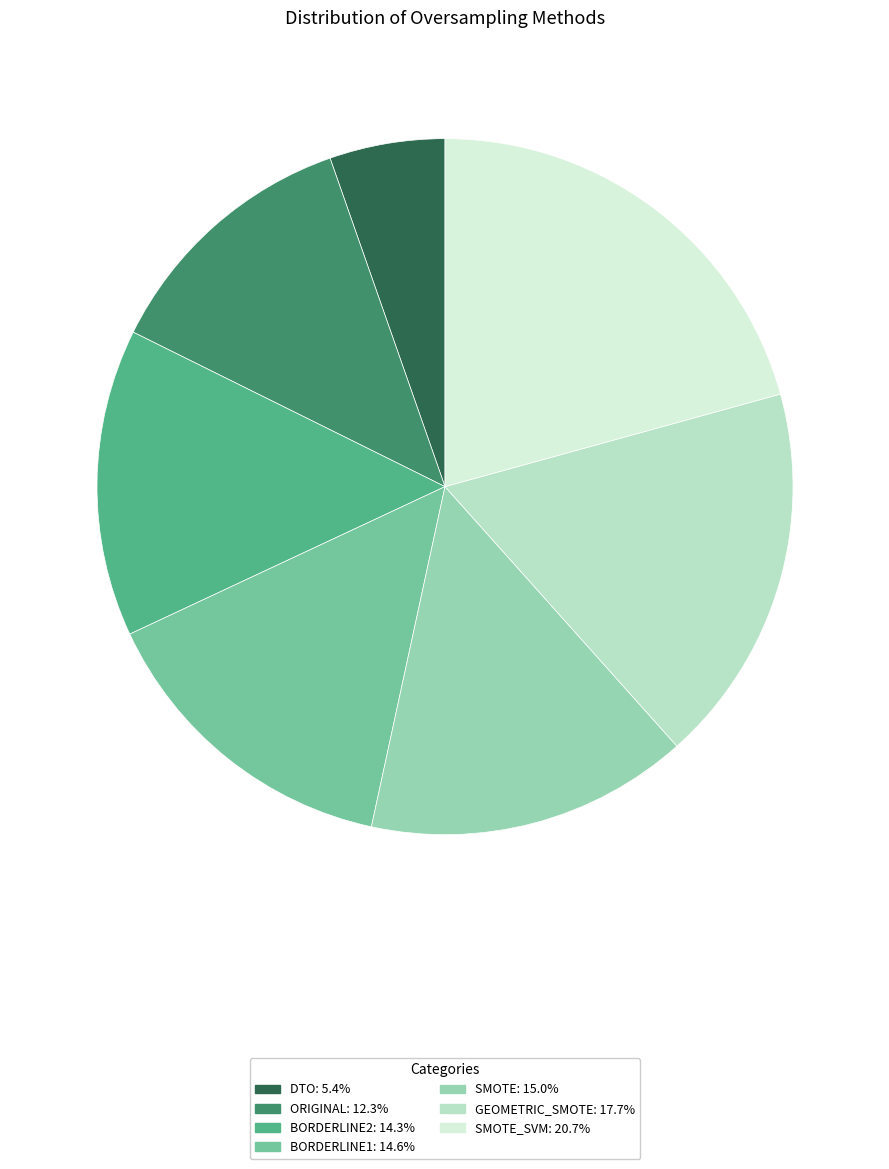

Is there any slice that represents more than half of the pie?

No